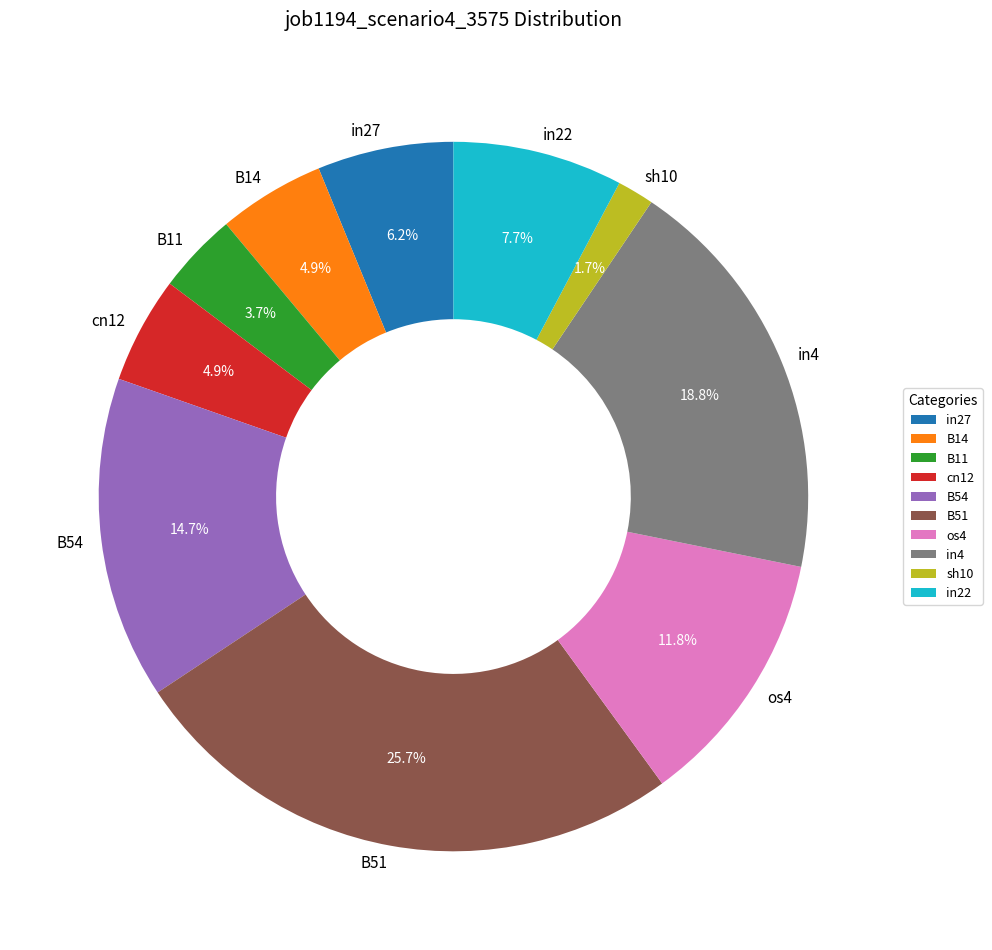

Which slice is the largest?

B51